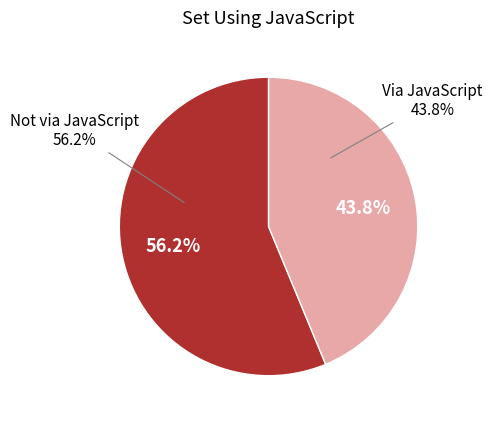

What is the ratio of the value at True to the value at False?

0.8